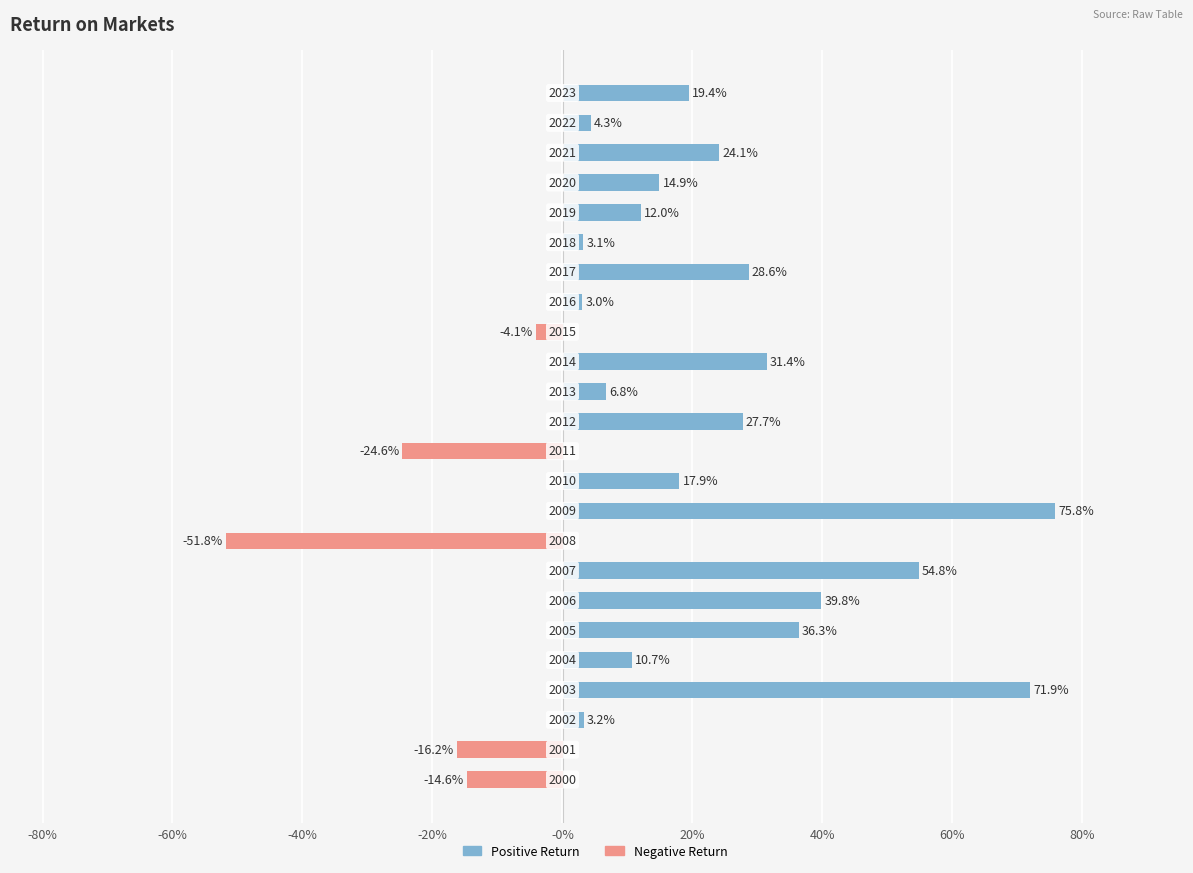

Reading left to right, list all the values displayed in this chart.

2000=-0.1	2001=-0.2	2002=0.0	2003=0.7	2004=0.1	2005=0.4	2006=0.4	2007=0.5	2008=-0.5	2009=0.8	2010=0.2	2011=-0.2	2012=0.3	2013=0.1	2014=0.3	2015=-0.0	2016=0.0	2017=0.3	2018=0.0	2019=0.1	2020=0.1	2021=0.2	2022=0.0	2023=0.2